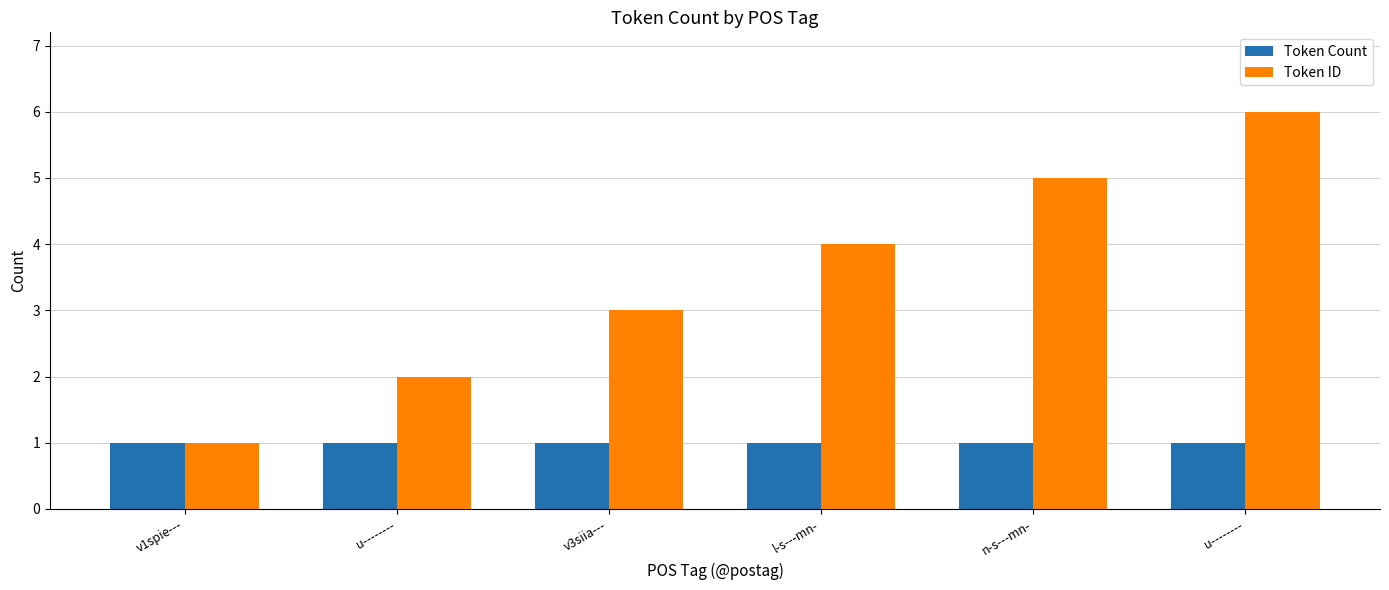

List the labels in order of Token ID value, largest first.

u--------, n-s---mn-, l-s---mn-, v3siia---, u--------, v1spie---